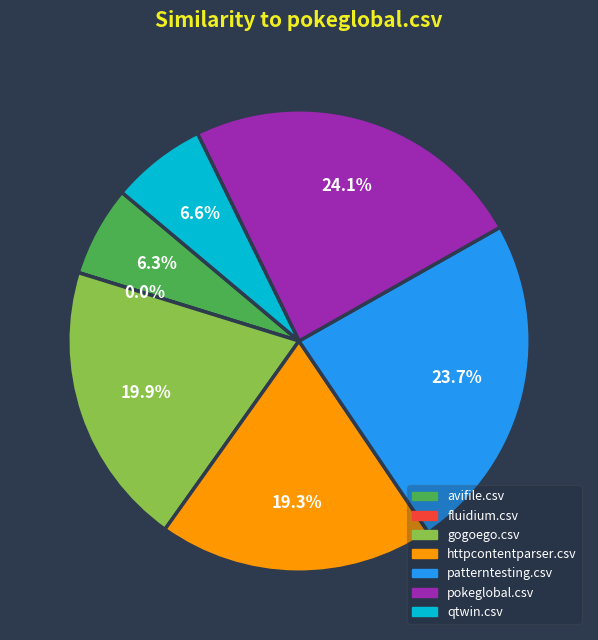

The gogoego.csv slice represents 20% of the pie. True or false?

True